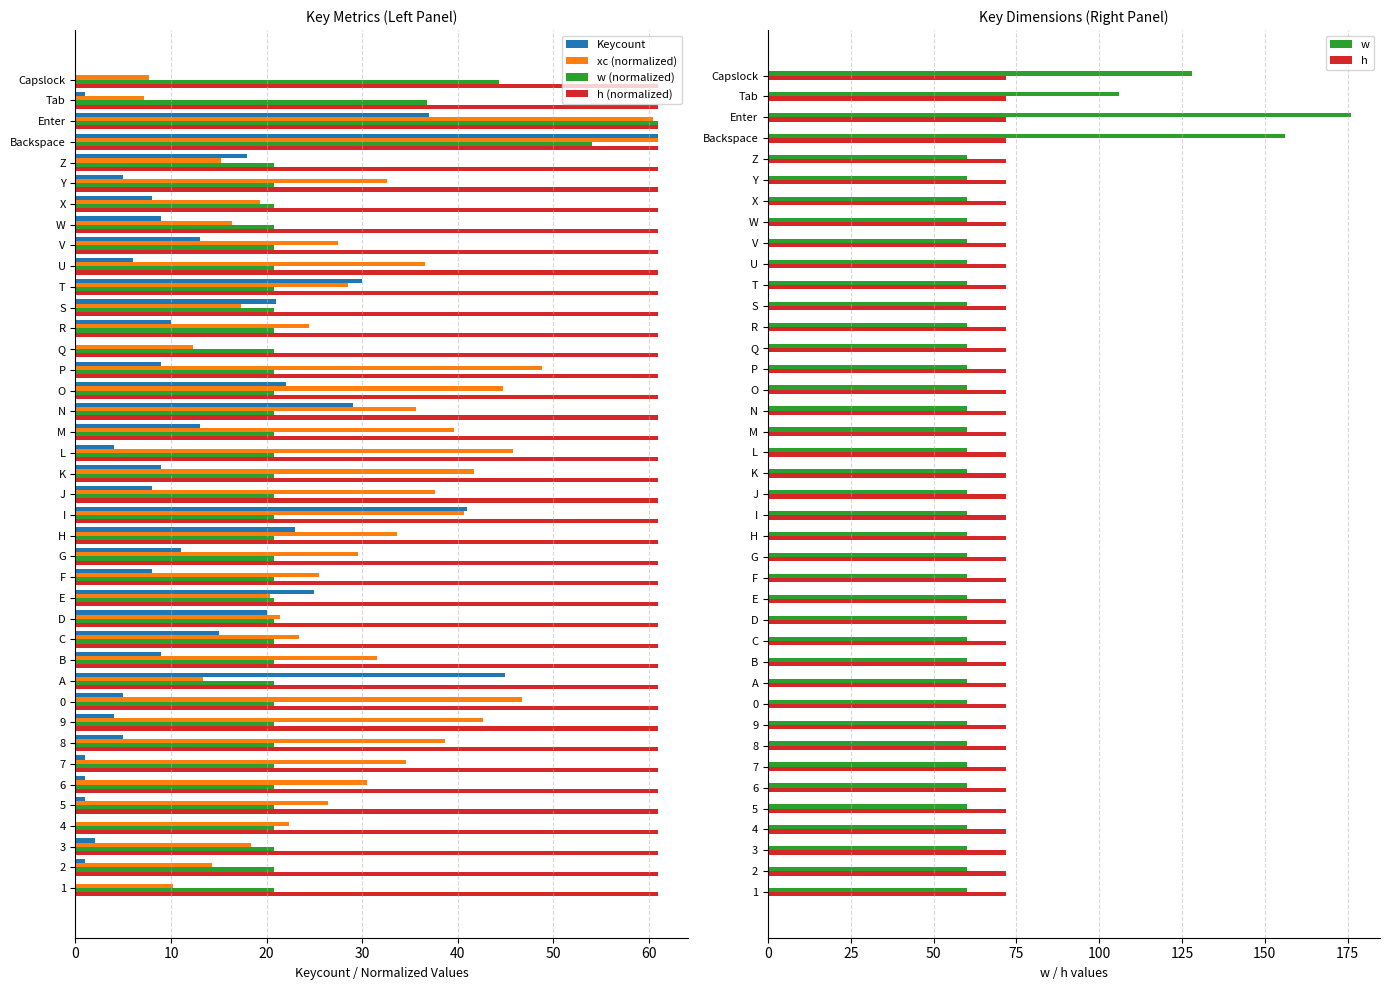

How many series are shown in this chart?

6